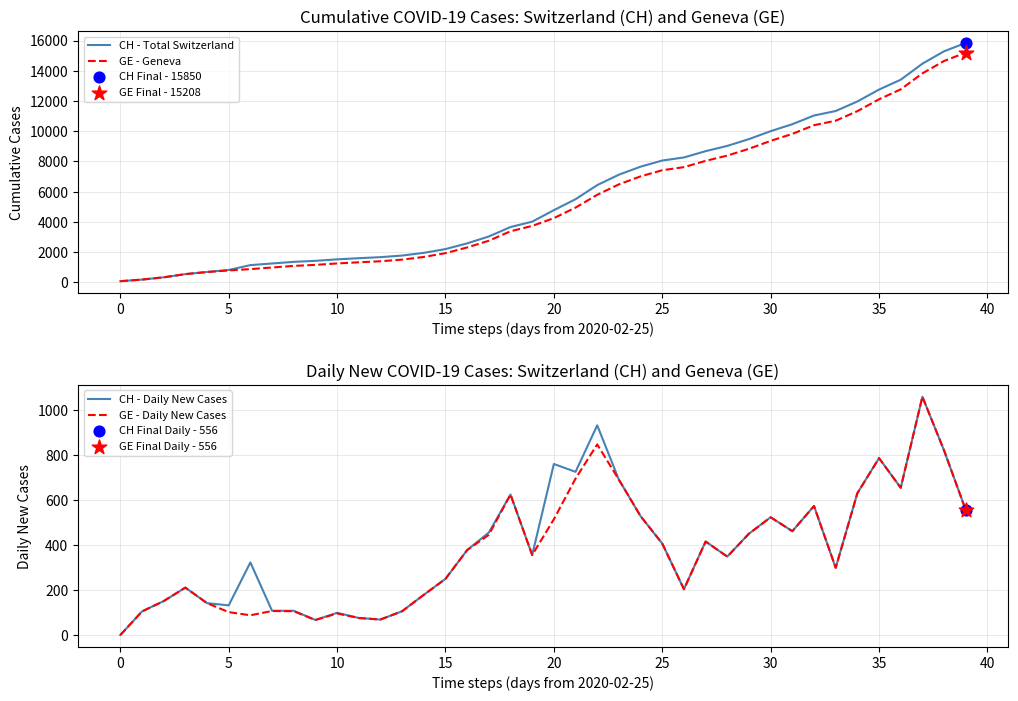

What are all the series names shown in the legend?

CH - Total Switzerland, GE - Geneva, CH - Daily New Cases, GE - Daily New Cases